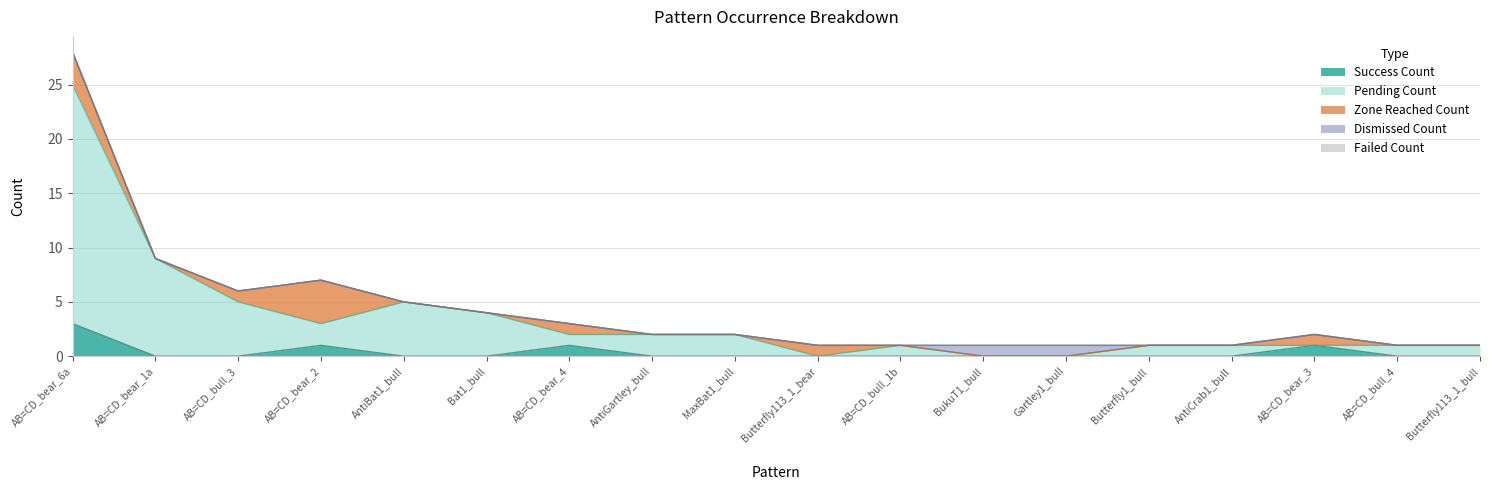

What is the total value across all series at AB=CD_bear_3?

2